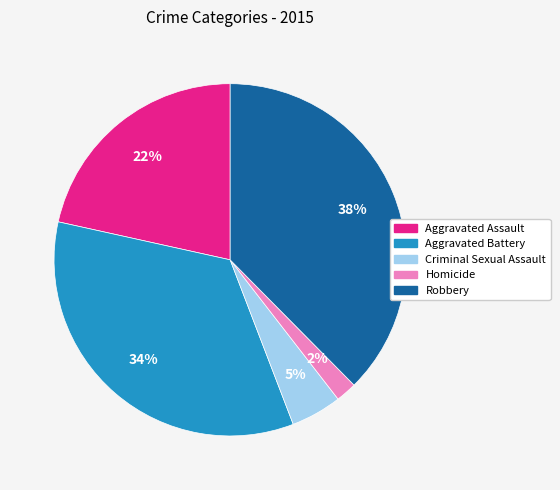

To the nearest percent, what is the difference between the largest and smallest slice percentages?

36%